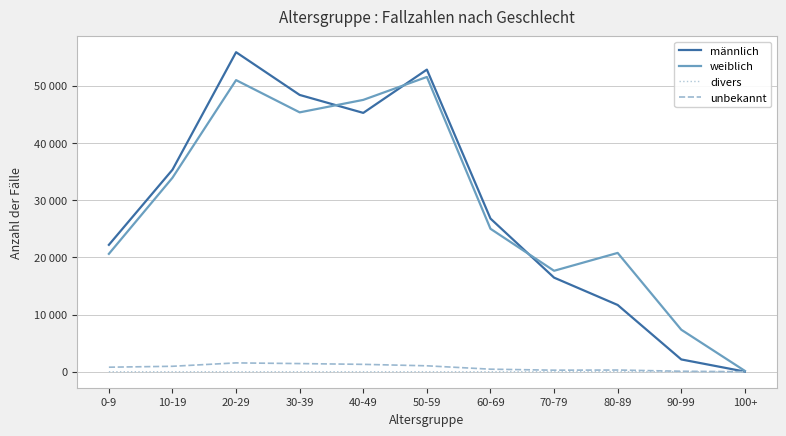

True or false: unbekannt and divers intersect in this chart.

False